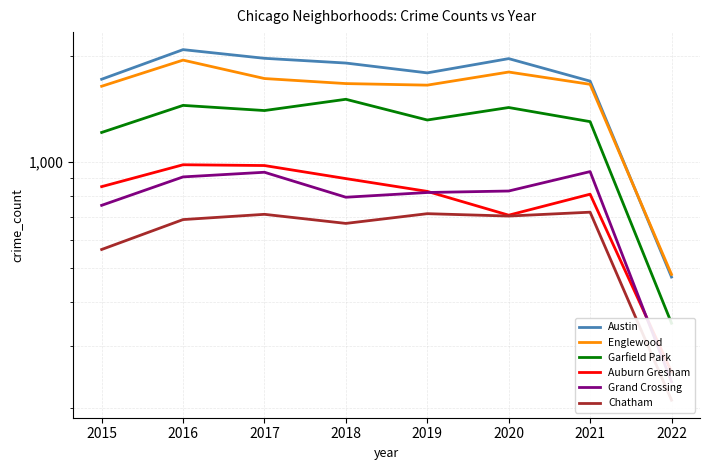

How many data points in Englewood are less than 1671?

4